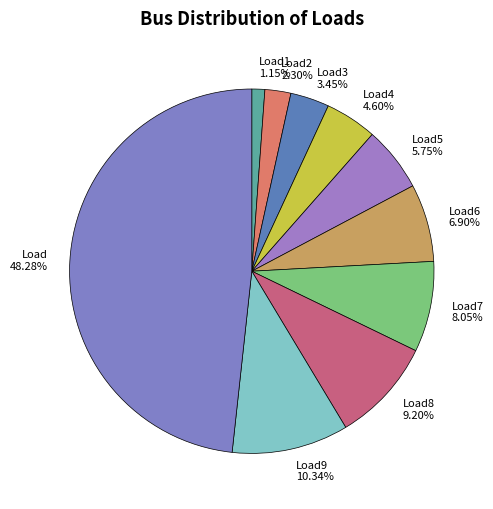

Is the sum of Load4 4.60% and Load7 8.05% greater than half?

No